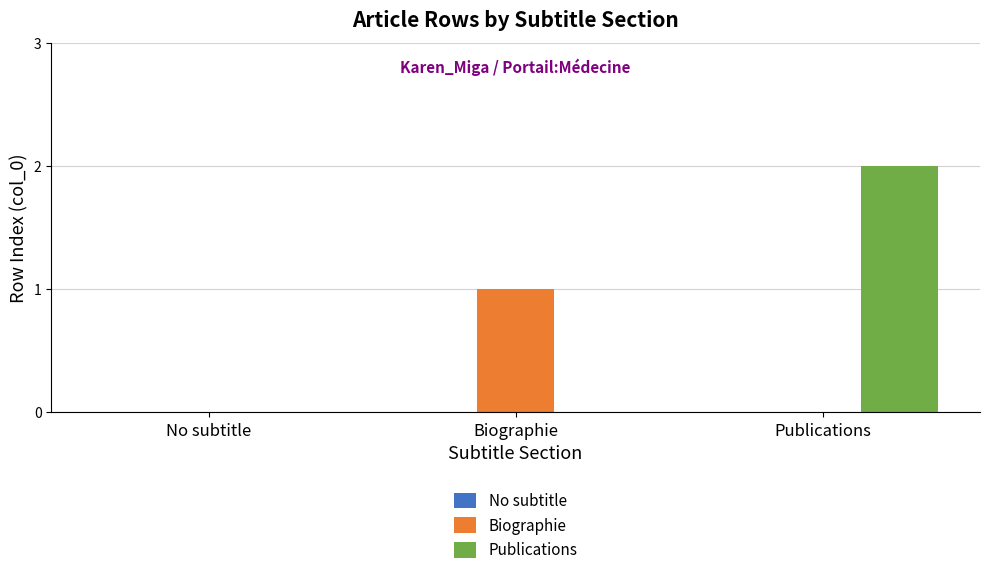

The value of Publications at Biographie is 0. True or false?

True